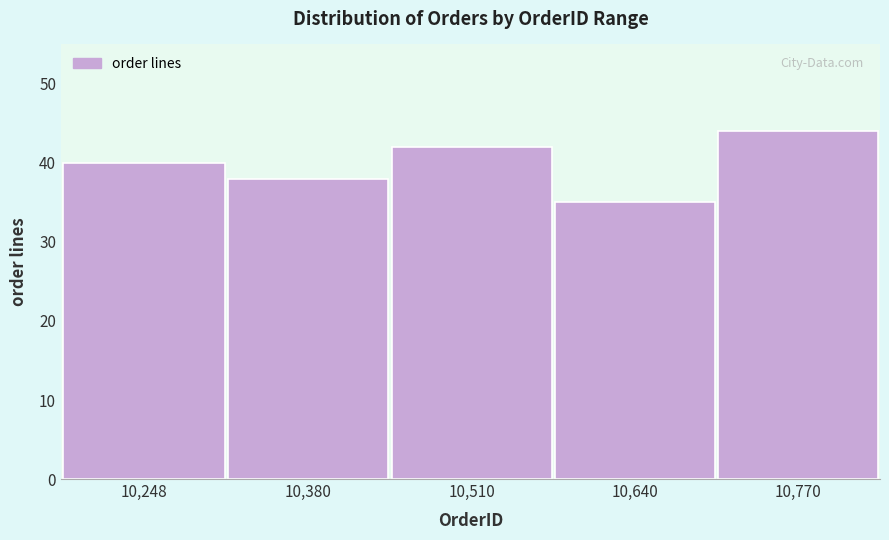

Reading right to left, what are all the values shown in this chart?

10,770=44	10,640=35	10,510=42	10,380=38	10,248=40